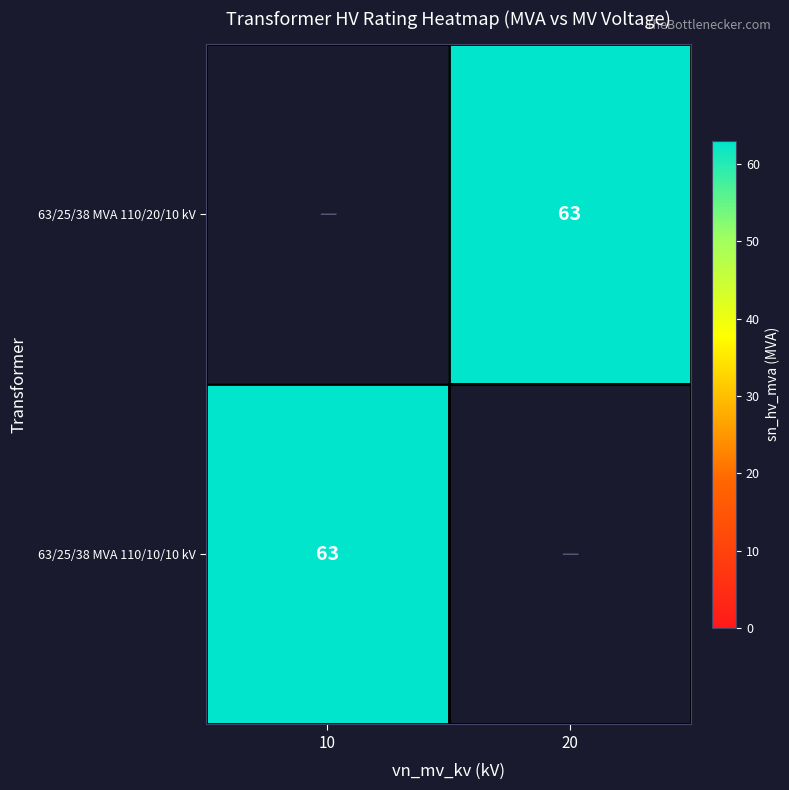

True or false: 63/25/38 MVA 110/10/10 kV has a value of 63 at 10.

True